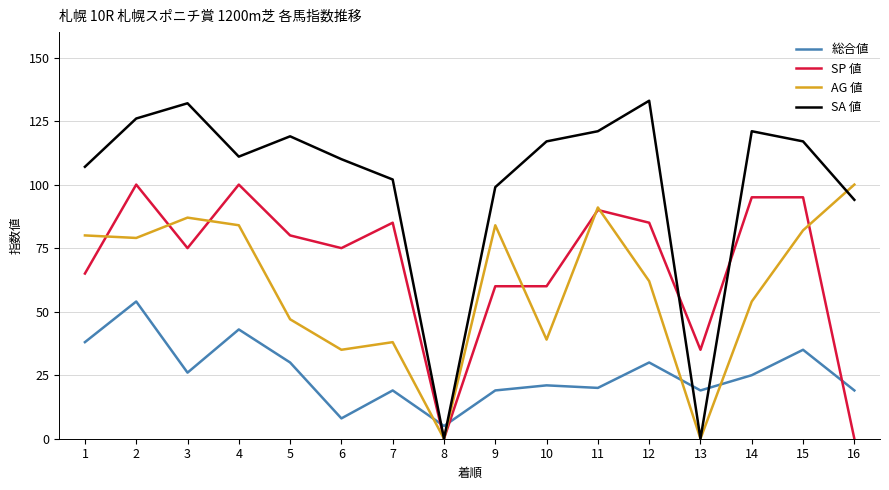

At how many categories does at least one series exceed 96?

14